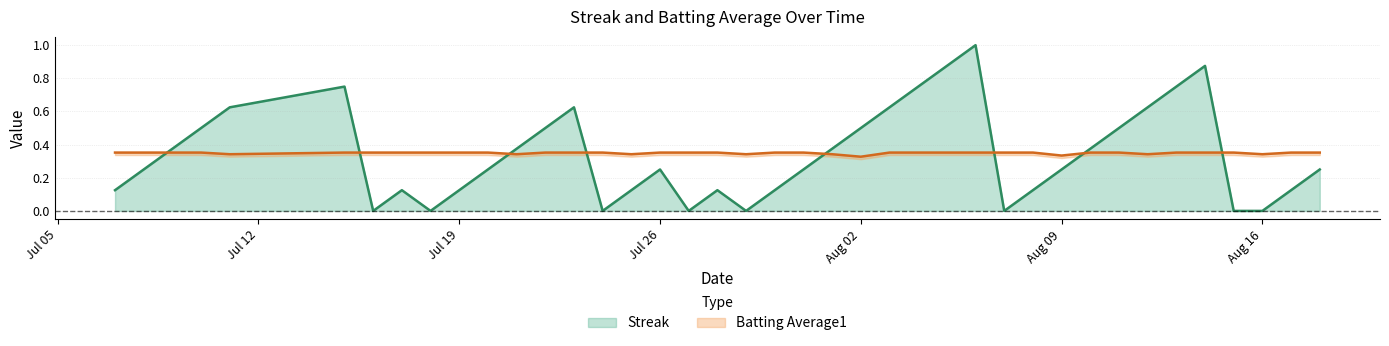

What is the difference between the maximum and second lowest values in the Streak series?

1.0